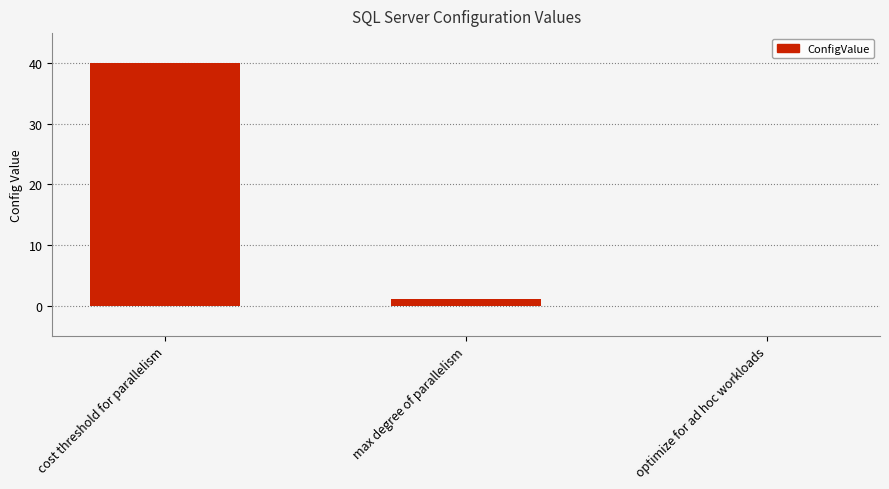

What is the sum of all values?

41